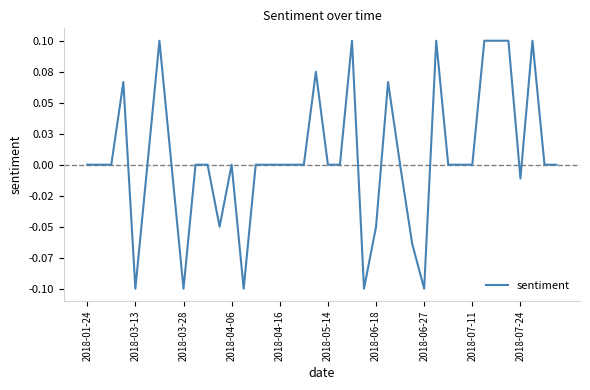

How many points are lower than both their immediate neighbors (excluding endpoints)?

7